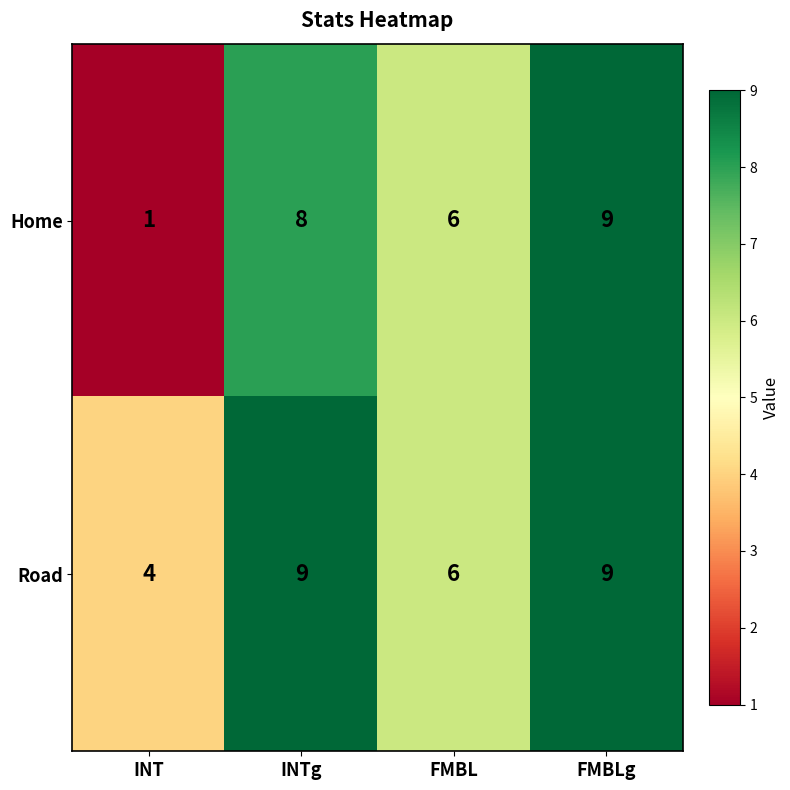

Where is Road nearest to the value 6?

FMBL